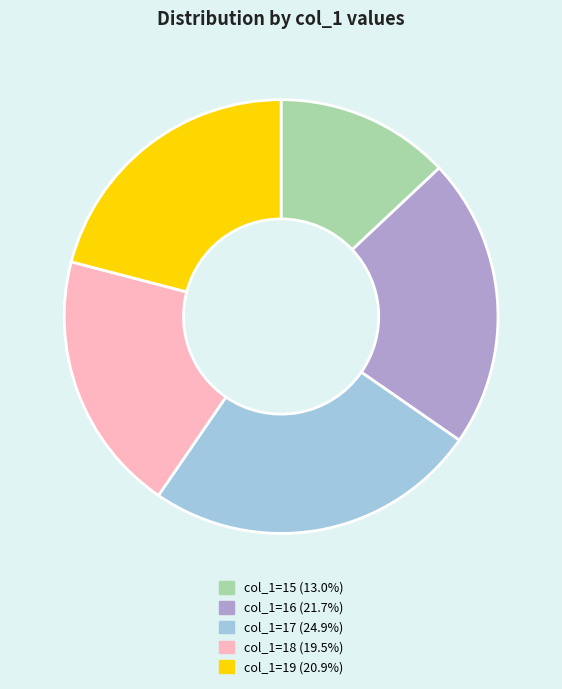

Does any single category account for the majority?

No